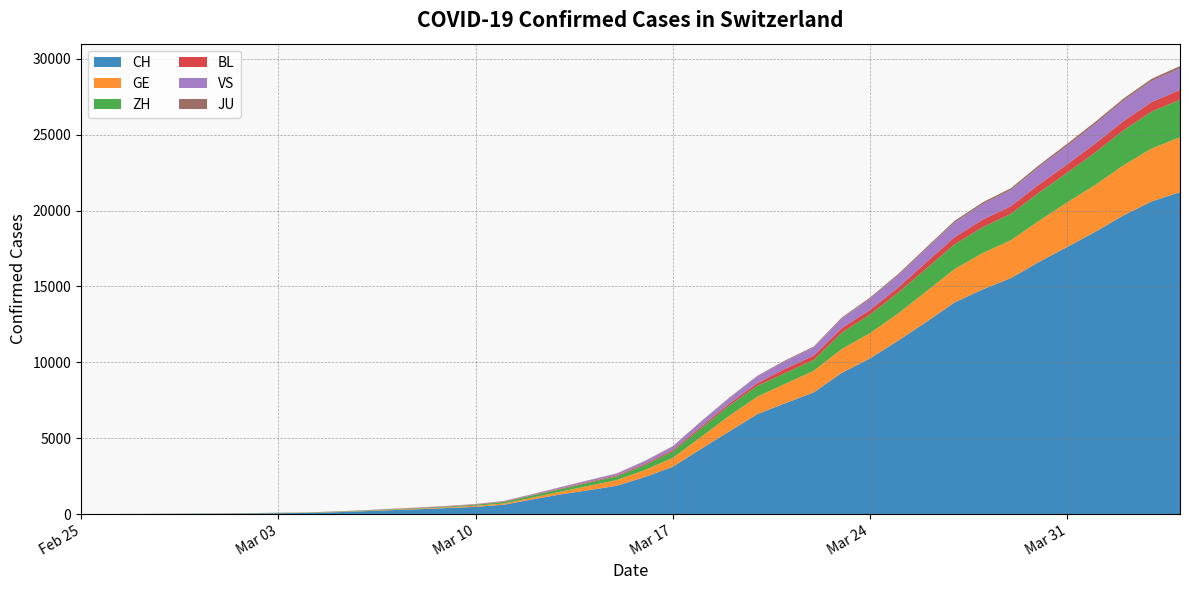

Reading right to left, what are all the values shown in this chart?

CH: 21211	20605	19685	18605	17604	16617	15546	14806	13945	12662	11428	10256	9309	8013	7310	6581	5441	4288	3113	2433	1858	1565	1289	960	613	475	395	318	254	182	118	74	54	38	27	20	13	6	2	1
GE: 3615	3488	3302	3091	2934	2705	2498	2392	2196	2011	1789	1668	1568	1423	1280	1151	1026	786	588	461	374	281	178	114	84	73	47	38	30	19	15	11	11	8	8	6	4	1	1	0
ZH: 2467	2434	2306	2142	1953	1862	1736	1704	1630	1503	1371	1224	1076	712	712	712	680	569	430	327	251	219	164	141	102	63	50	41	35	30	24	16	14	11	7	6	2	2	2	1
BL: 656	625	610	588	561	539	511	502	466	422	341	306	302	289	282	184	134	116	89	76	54	47	42	26	26	22	20	19	15	6	6	2	2	2	2	2	1	1	0	0
VS: 1416	1383	1334	1282	1212	1145	1056	1018	969	875	794	728	628	535	498	436	349	312	225	172	115	98	76	53	30	22	17	12	7	6	5	4	3	3	2	1	1	0	0	0
JU: 154	149	149	145	140	128	127	119	114	100	92	82	69	61	54	44	36	32	29	25	19	18	17	12	7	7	7	5	5	4	4	2	2	1	1	1	1	1	0	0